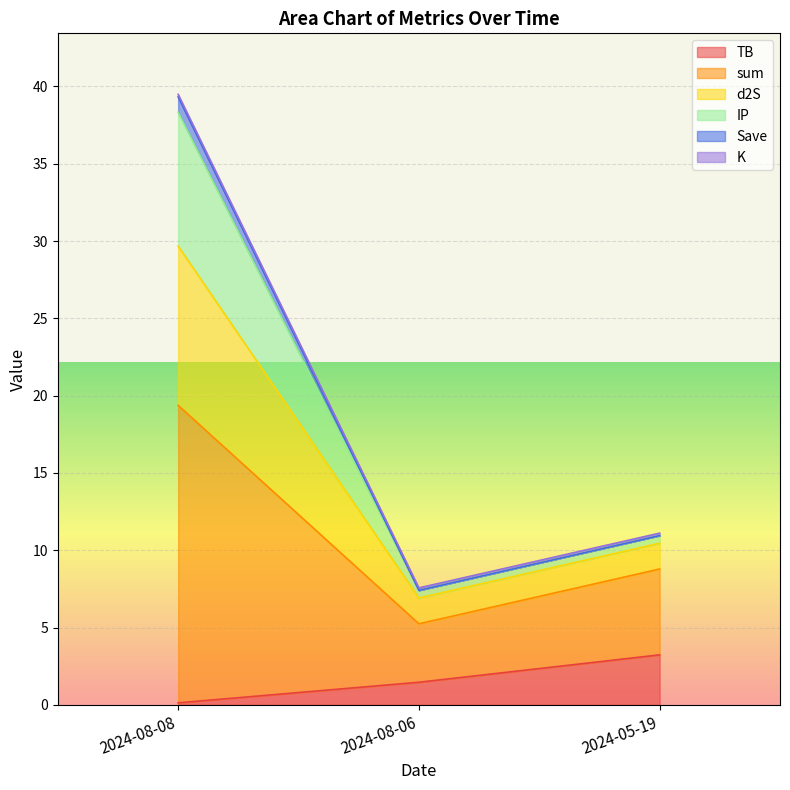

At which label does TB first exceed 1?

2024-08-06